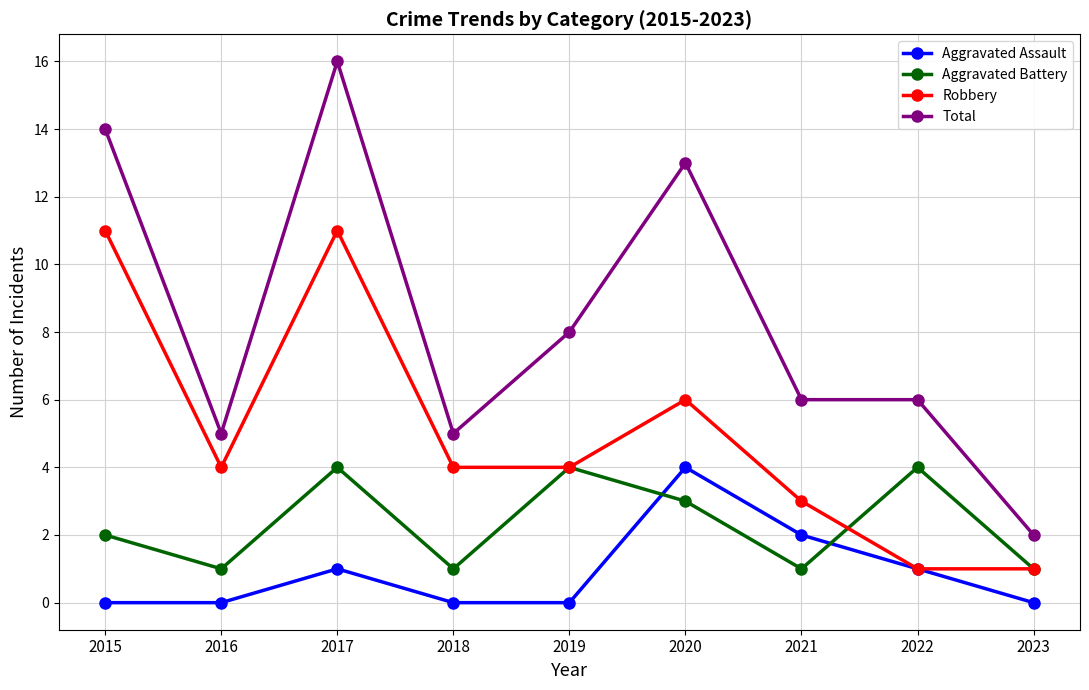

Which series changed the most between 2017 and 2018?

Total